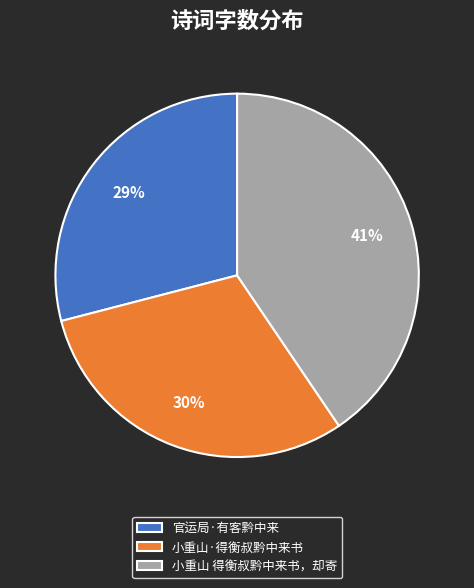

How many slices are in this pie chart?

3